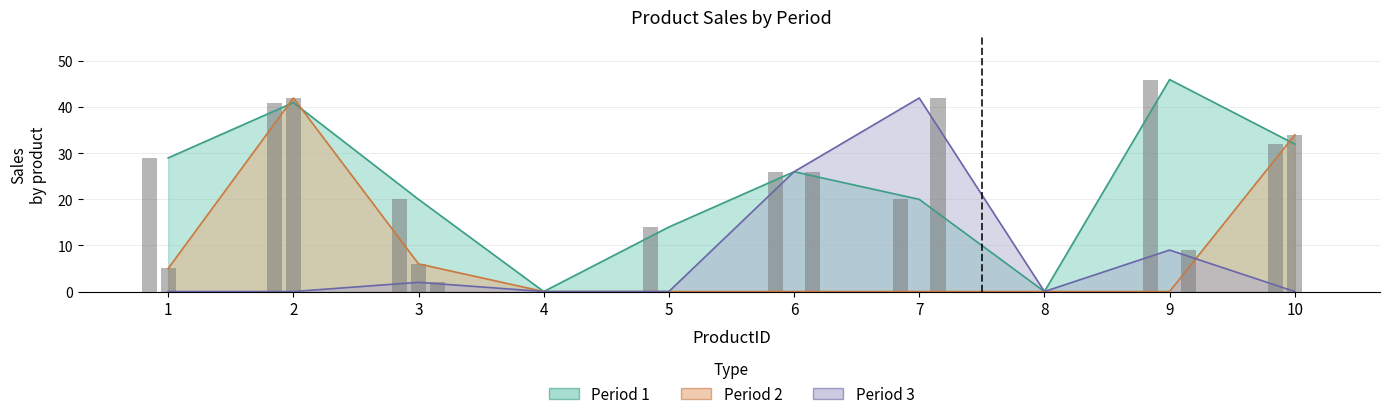

What value does the Period 2 series have at 1, to the nearest 5?

5